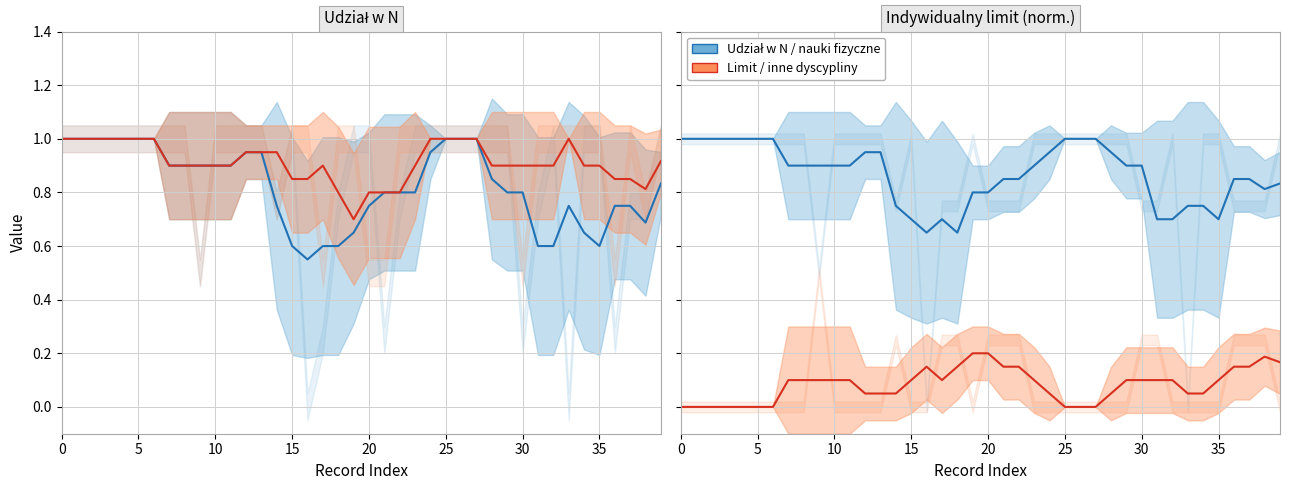

How many categories are shown in the chart?

40